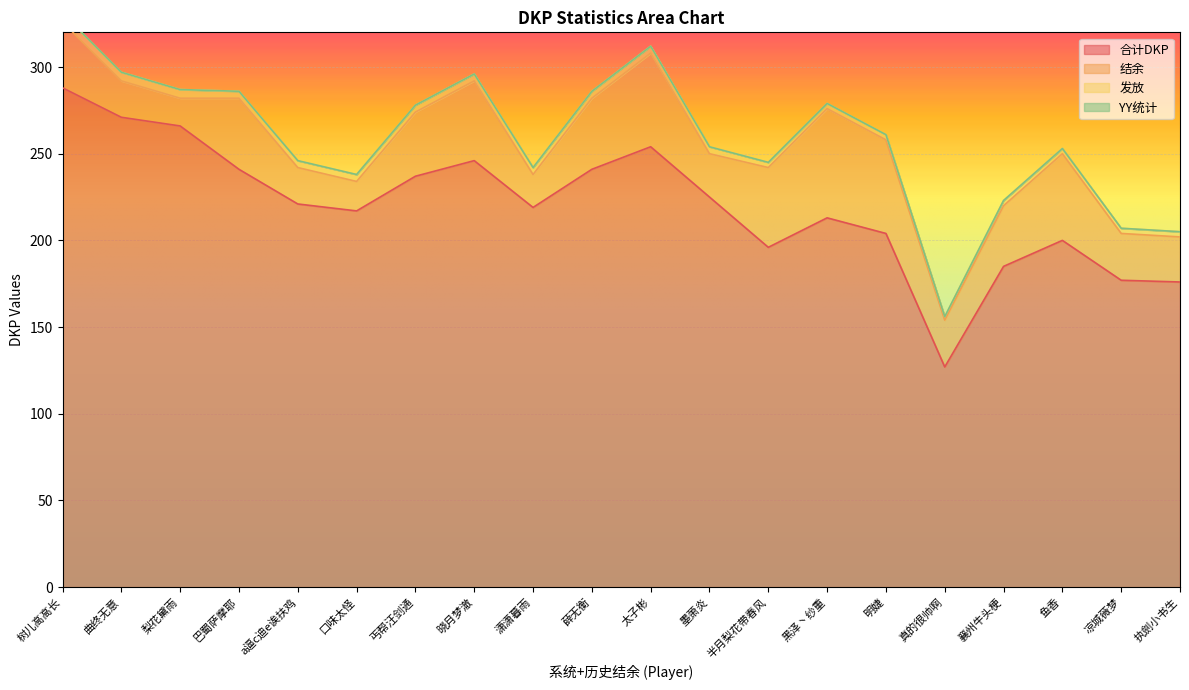

Is it true that 合计DKP equals 351 at 墨萧炎?

False